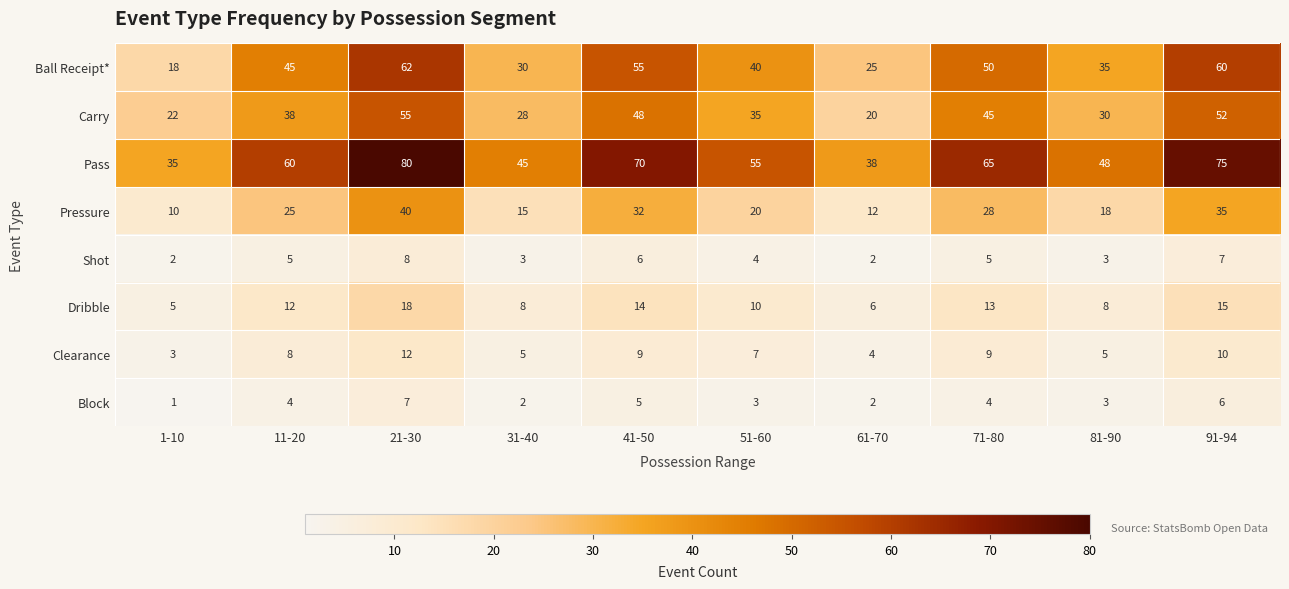

Read the Pressure value at 21-30, to the nearest 5.

40